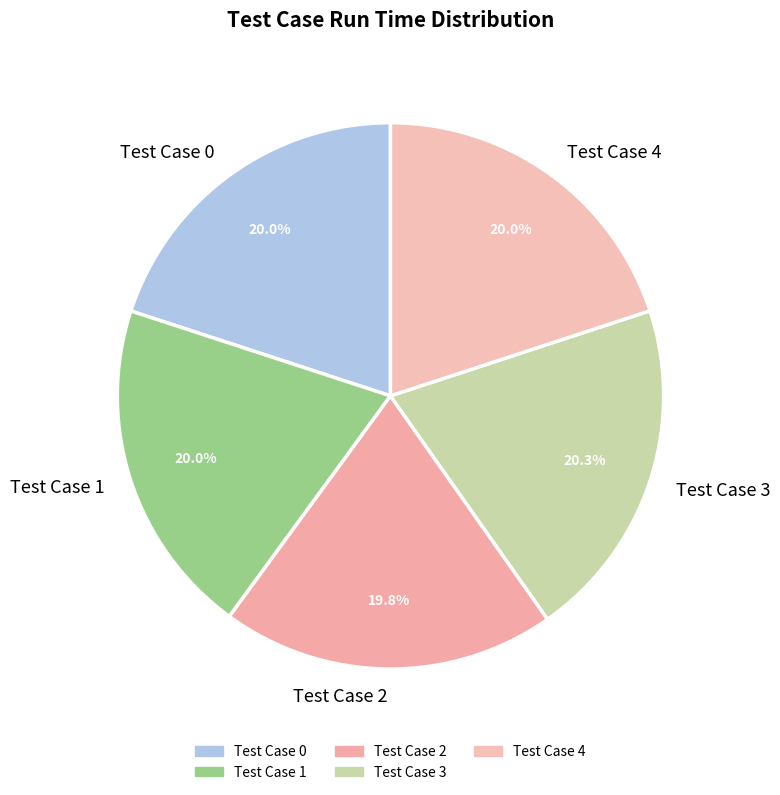

To the nearest percent, what portion does Test Case 0 represent?

20%